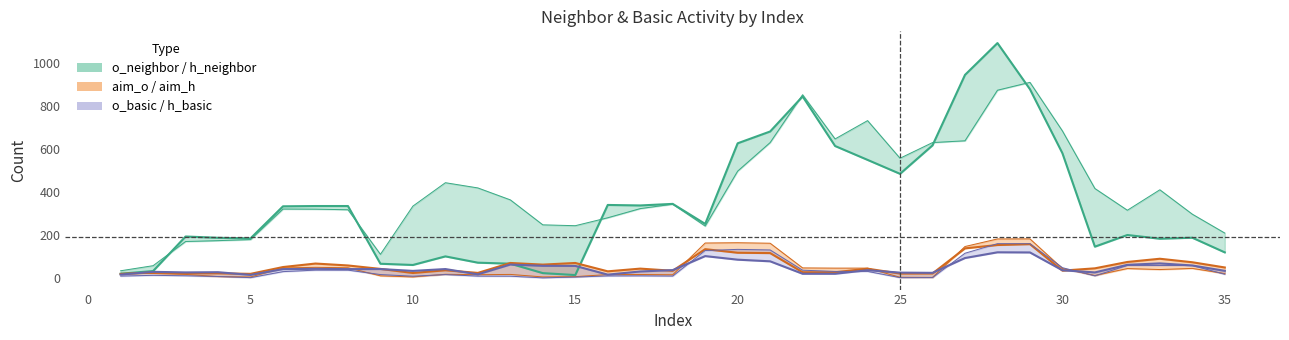

True or false: aim_o has a value of 2 at 21.

False